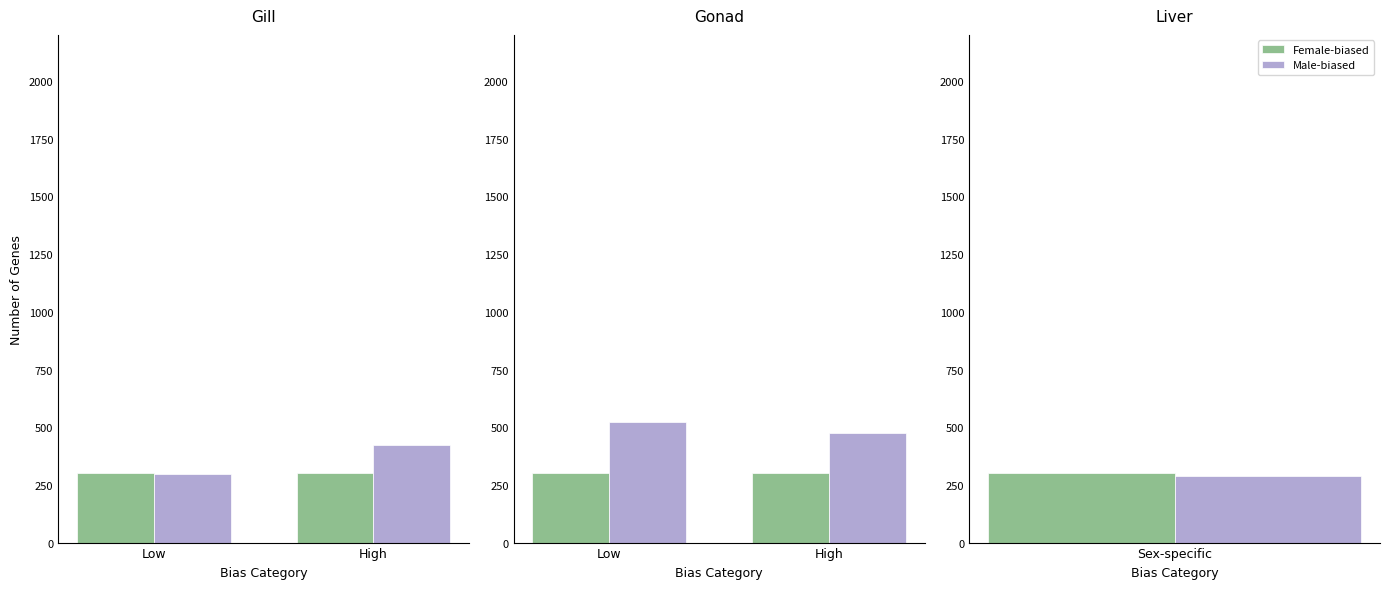

Rank the series by their average value, from highest to lowest.

Male-biased, Female-biased